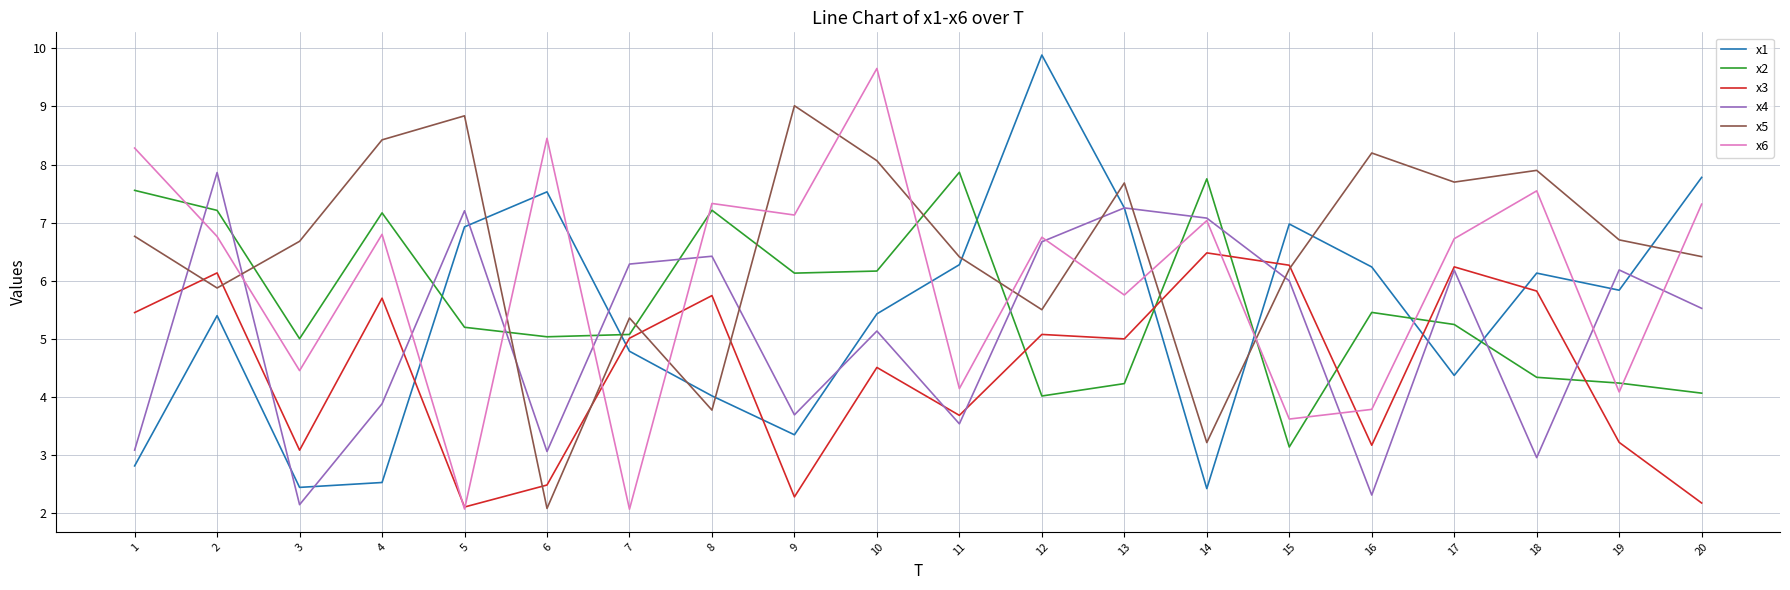

What is the maximum value shown in the chart?

9.9